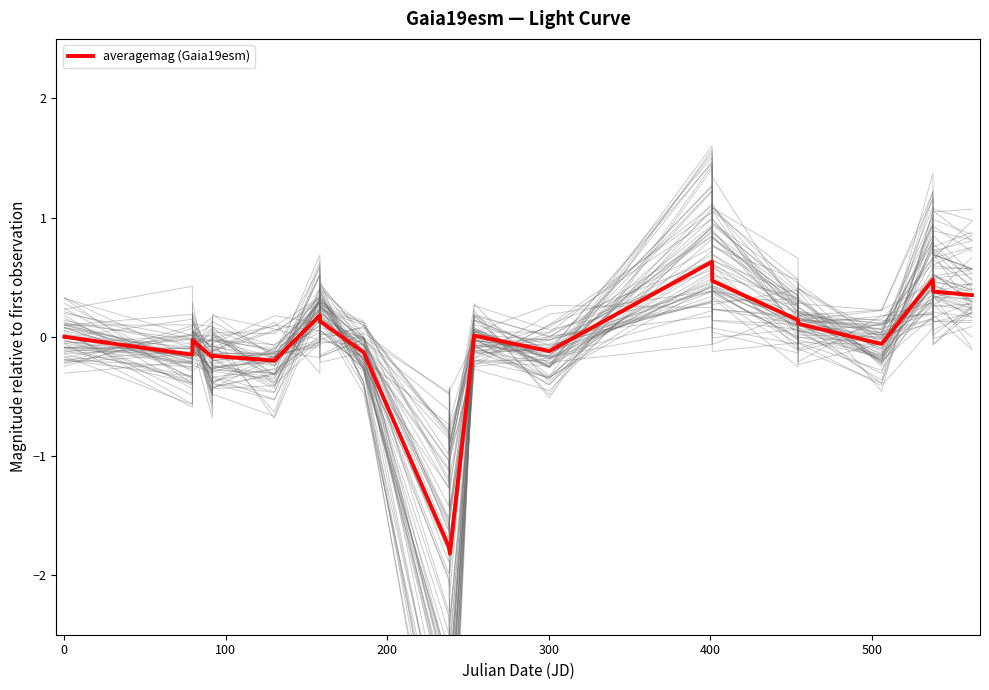

How many interior local valleys (lower than both neighbors) does the data have?

6